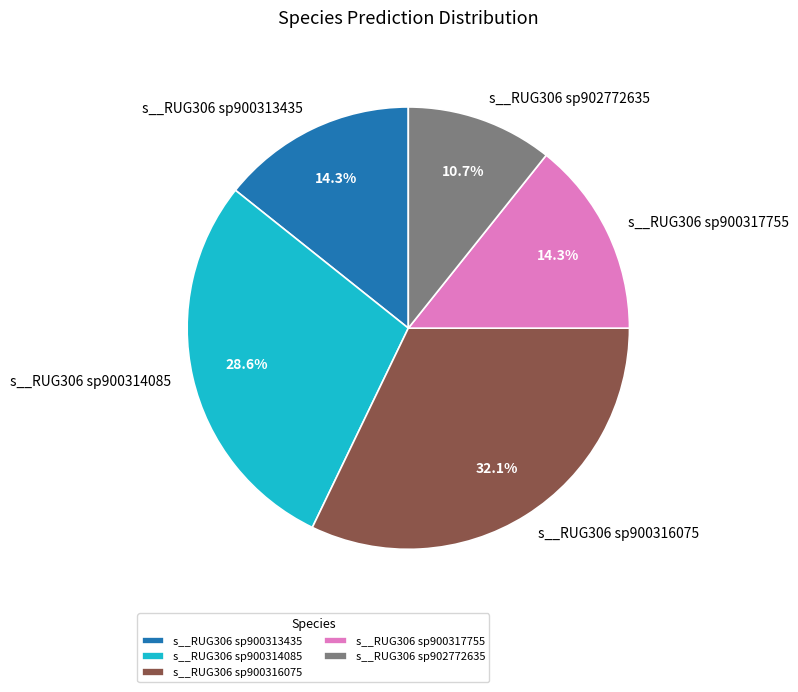

To the nearest percent, what percentage of the pie is s__RUG306 sp900314085?

29%